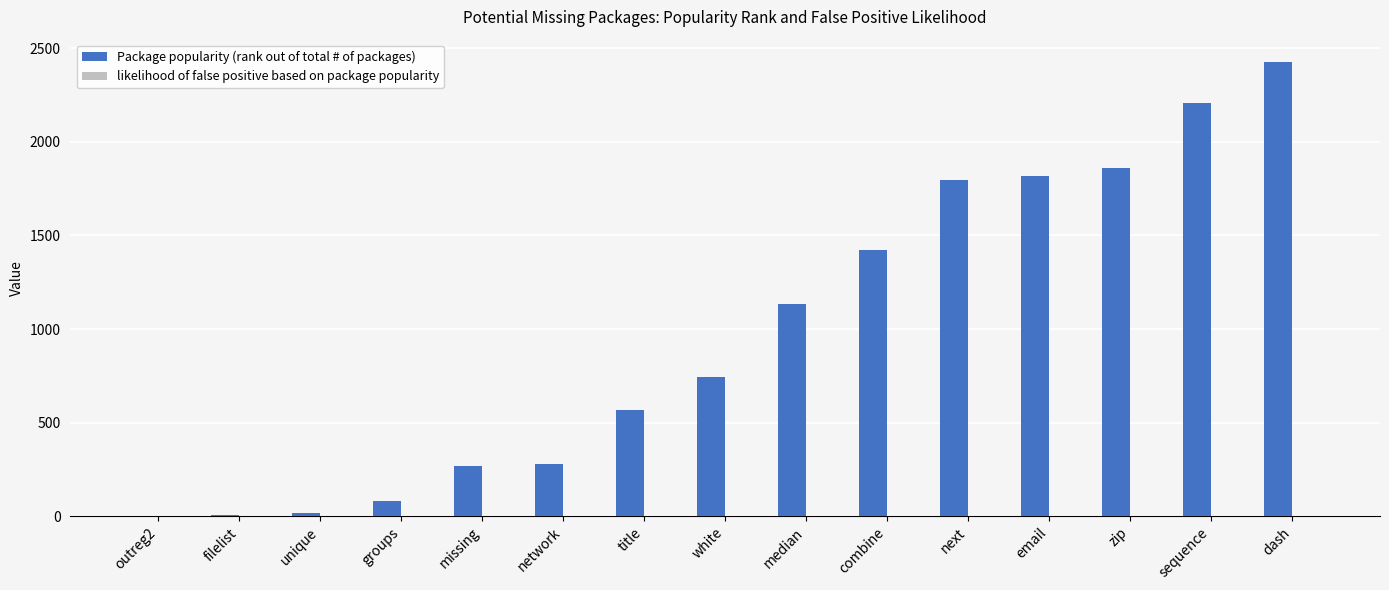

How many groups of bars are there?

15